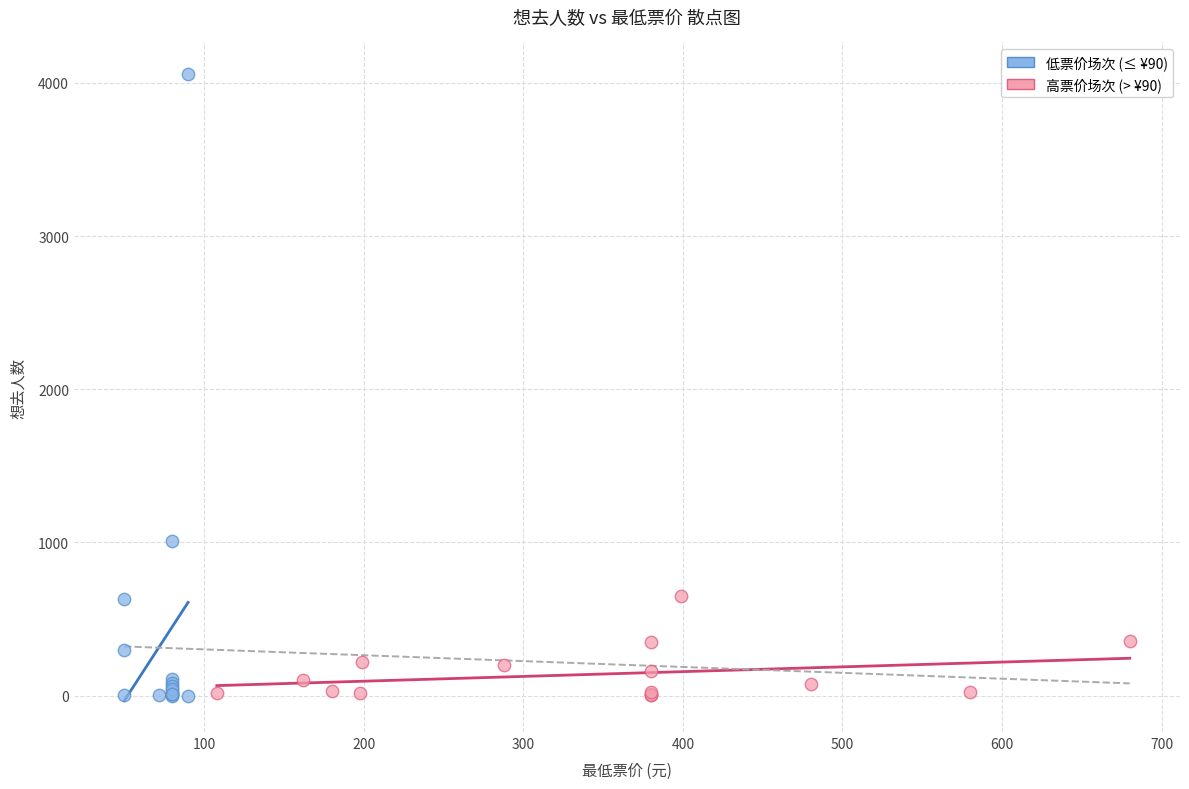

Which series has the widest spread of Y values?

低票价场次 (≤ ¥90)